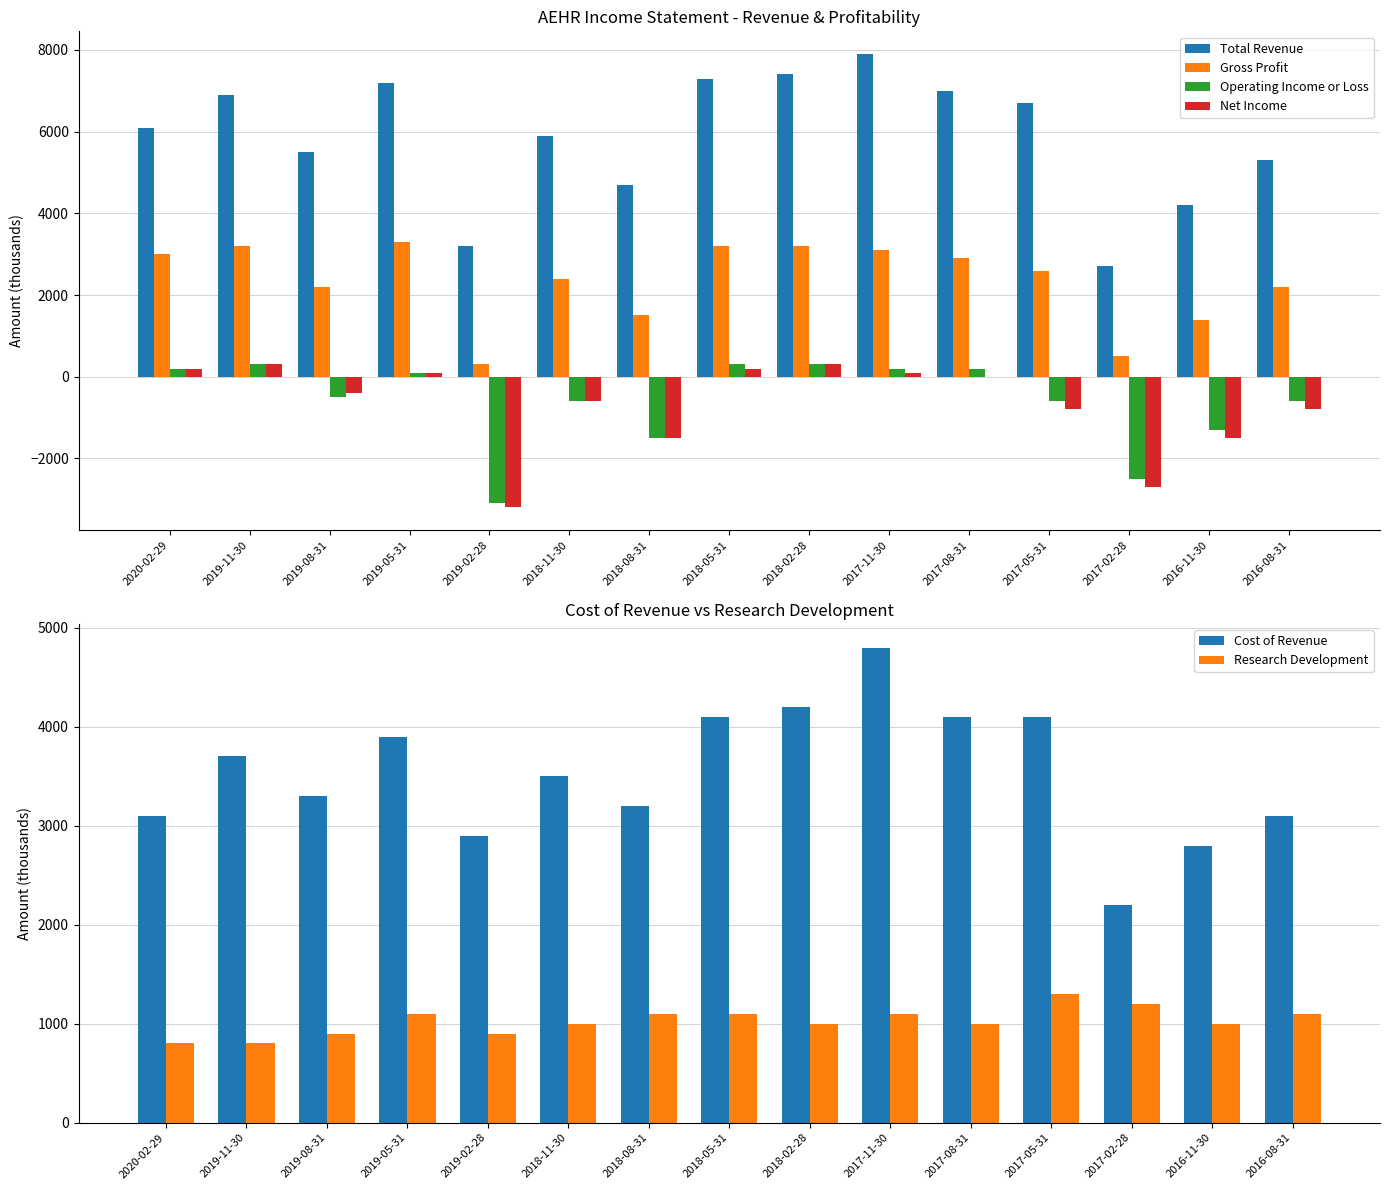

The value of Total Revenue at 2018-05-31 is 7300. True or false?

True